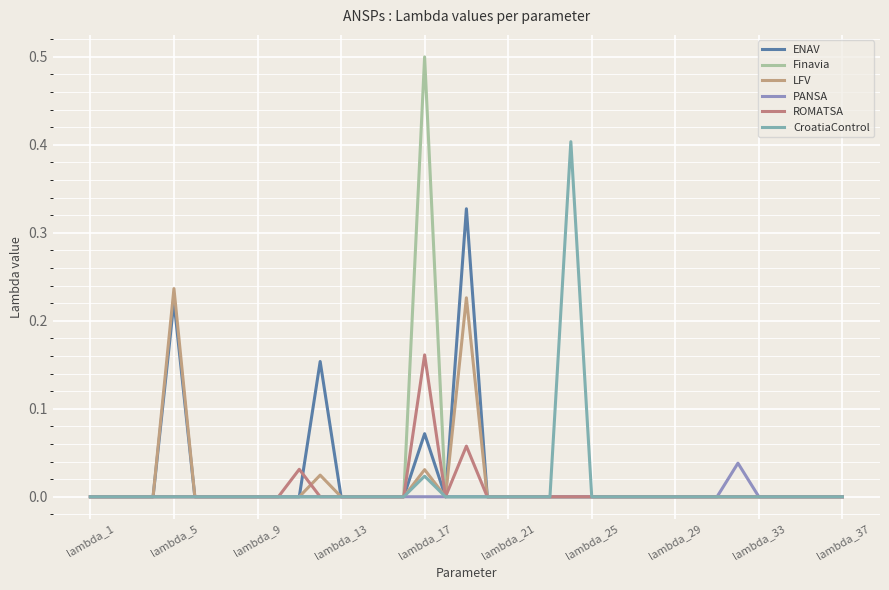

What are all the series names shown in the legend?

ENAV, Finavia, LFV, PANSA, ROMATSA, CroatiaControl